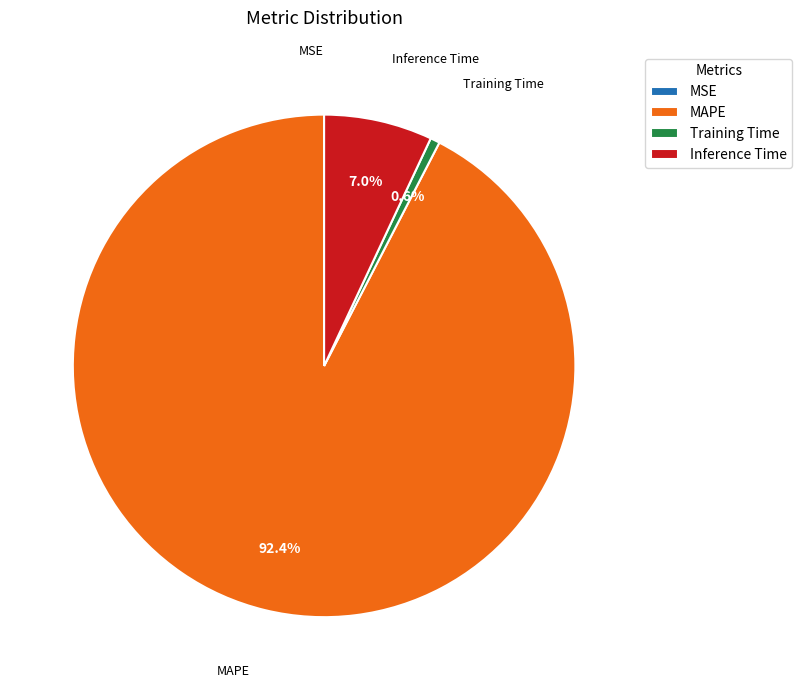

What portion of the pie excludes Inference Time?

93.0%